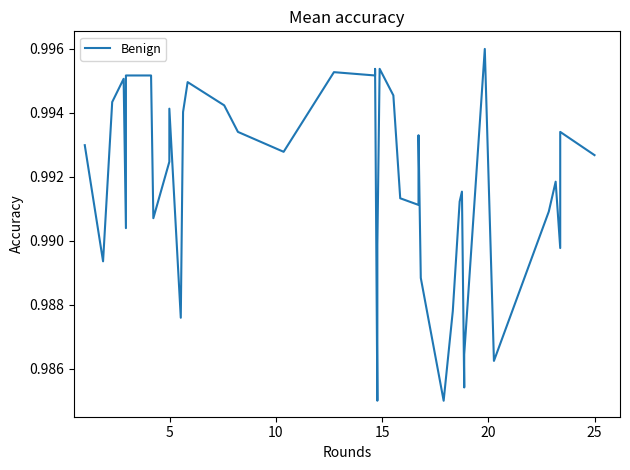

Reading left to right, what are all the values shown in this chart?

1.0	1.0	1.0	1.0	1.0	1.0	1.0	1.0	1.0	1.0	1.0	1.0	1.0	1.0	1.0	1.0	1.0	1.0	1.0	1.0	1.0	1.0	1.0	1.0	1.0	1.0	1.0	1.0	1.0	1.0	1.0	1.0	1.0	1.0	1.0	1.0	1.0	1.0	1.0	1.0